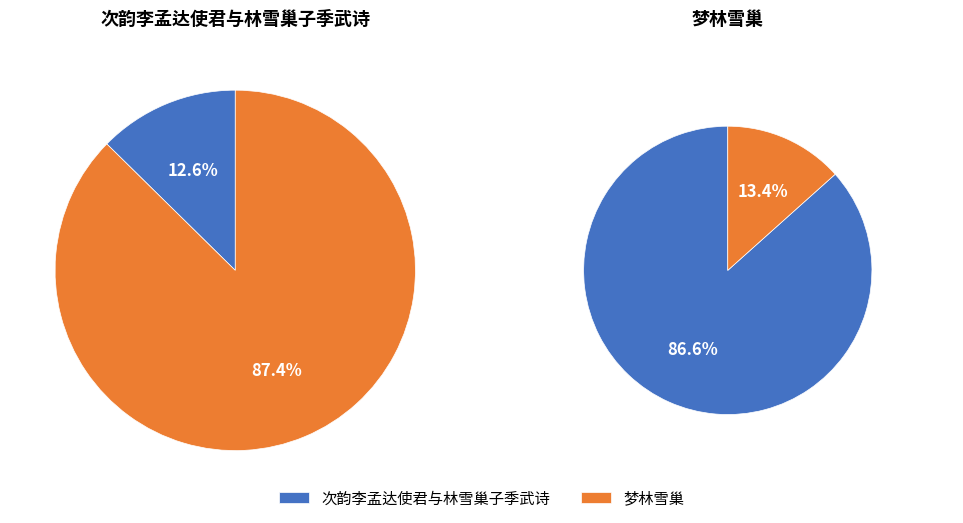

Rank the series by their average value, from lowest to highest.

梦林雪巢, 次韵李孟达使君与林雪巢子季武诗